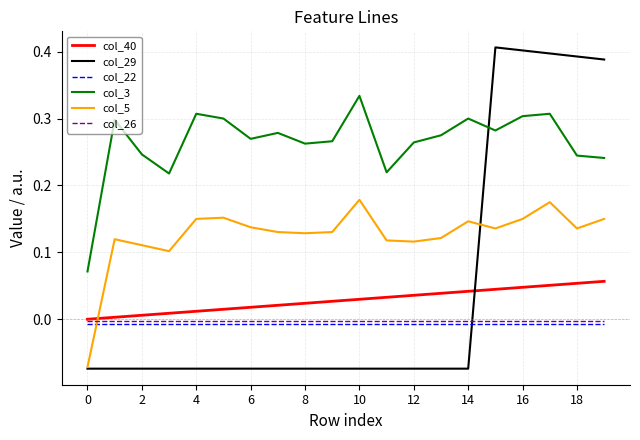

True or false: col_29 has more than 0 points higher than both neighbors.

True